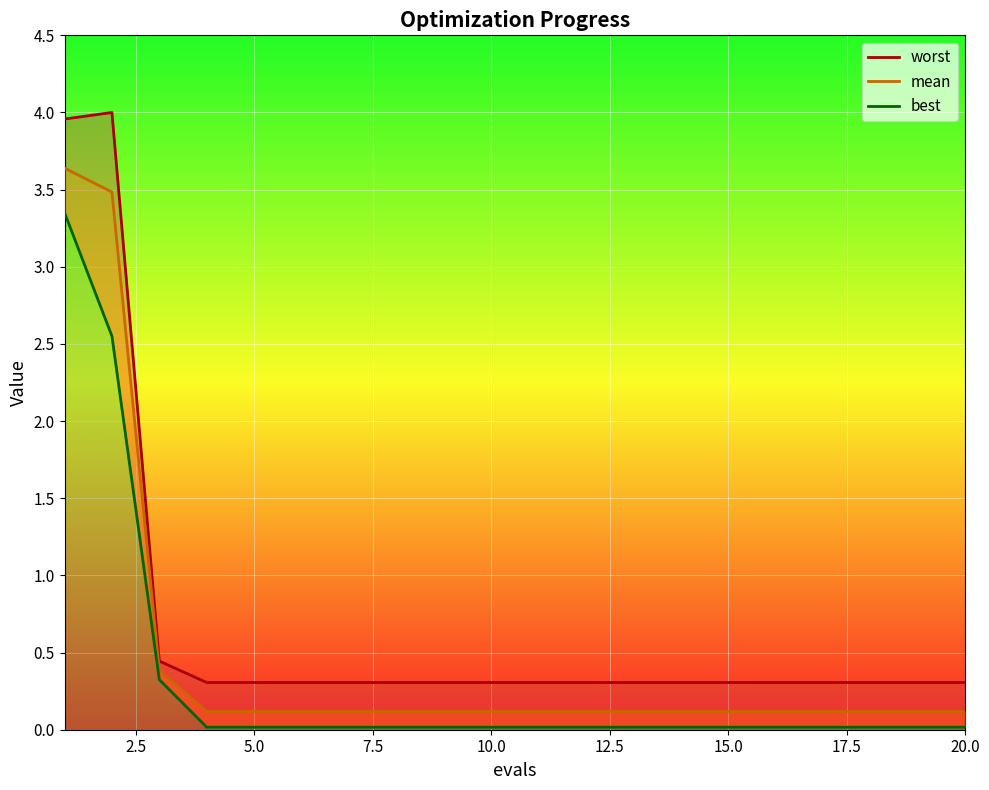

What is the sum of all worst values?

13.6